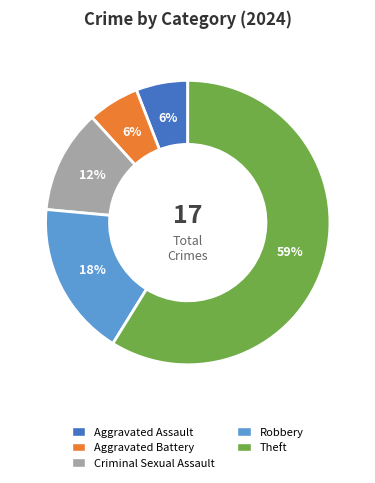

To the nearest percent, what is the average slice percentage?

20%